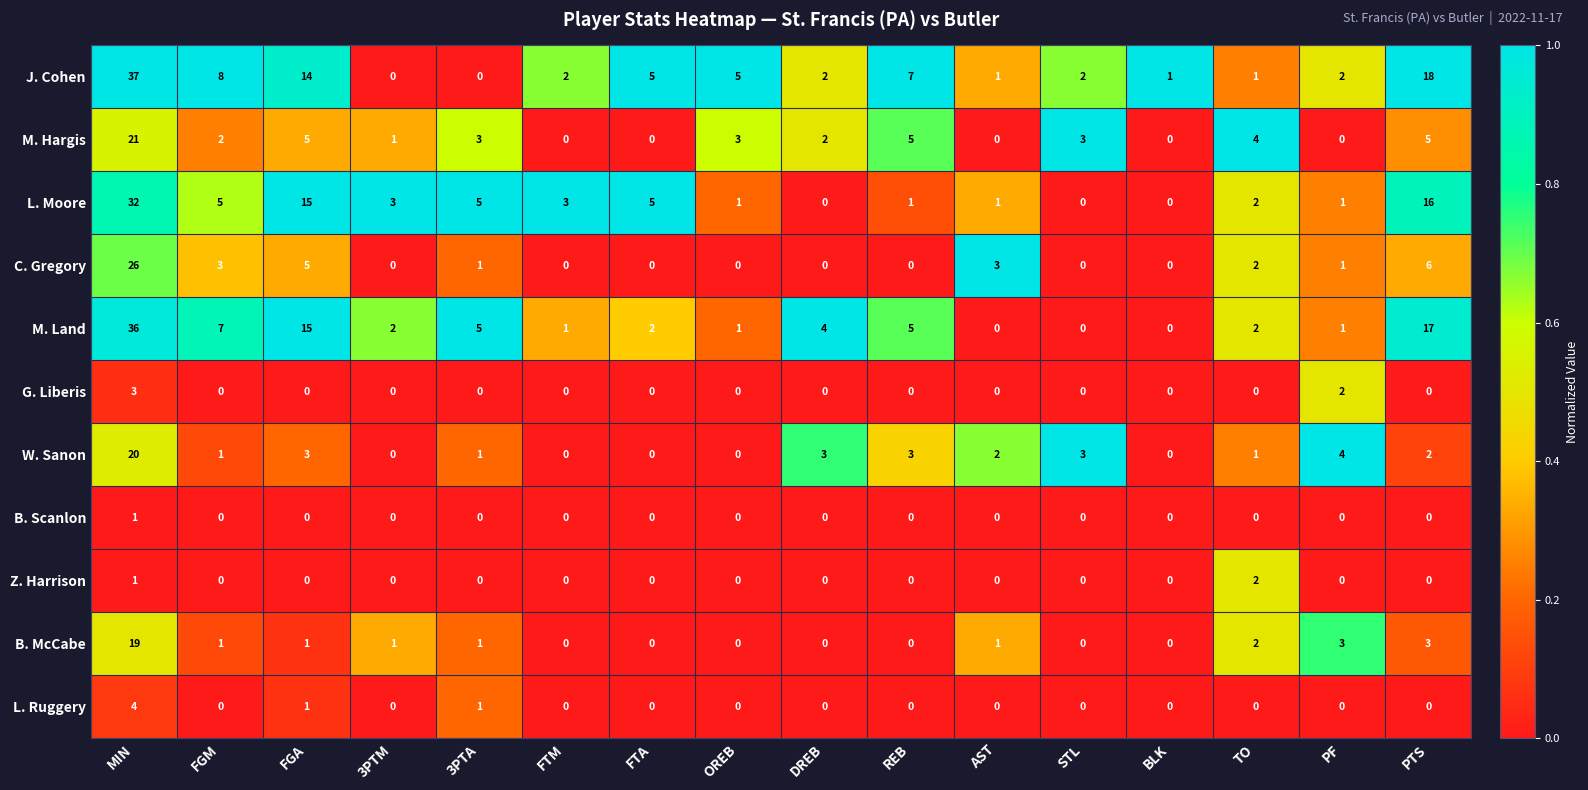

Which series has the widest spread of values?

J. Cohen